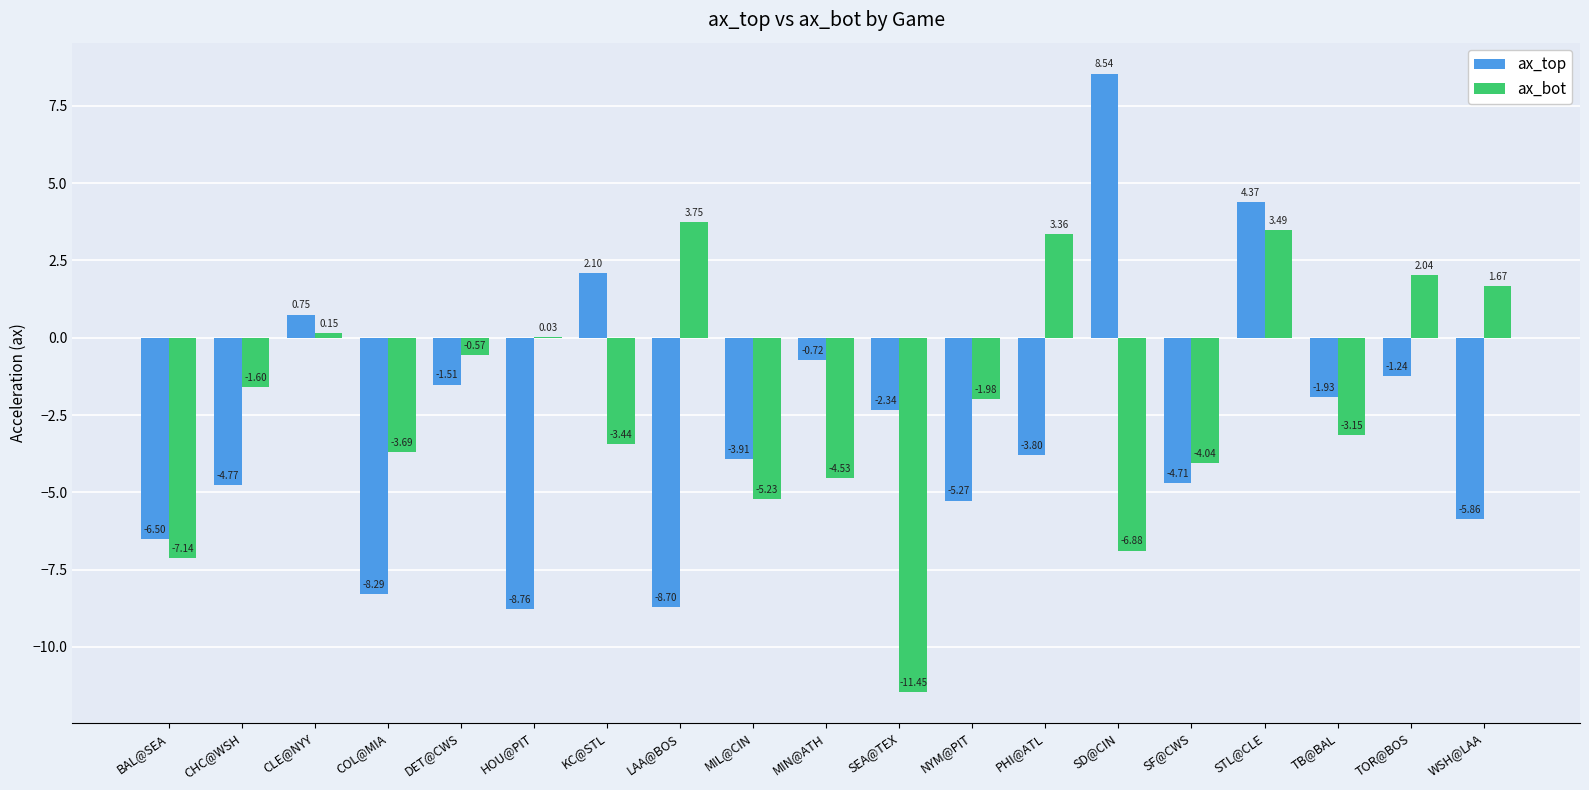

Which series has the largest total across all categories?

ax_bot